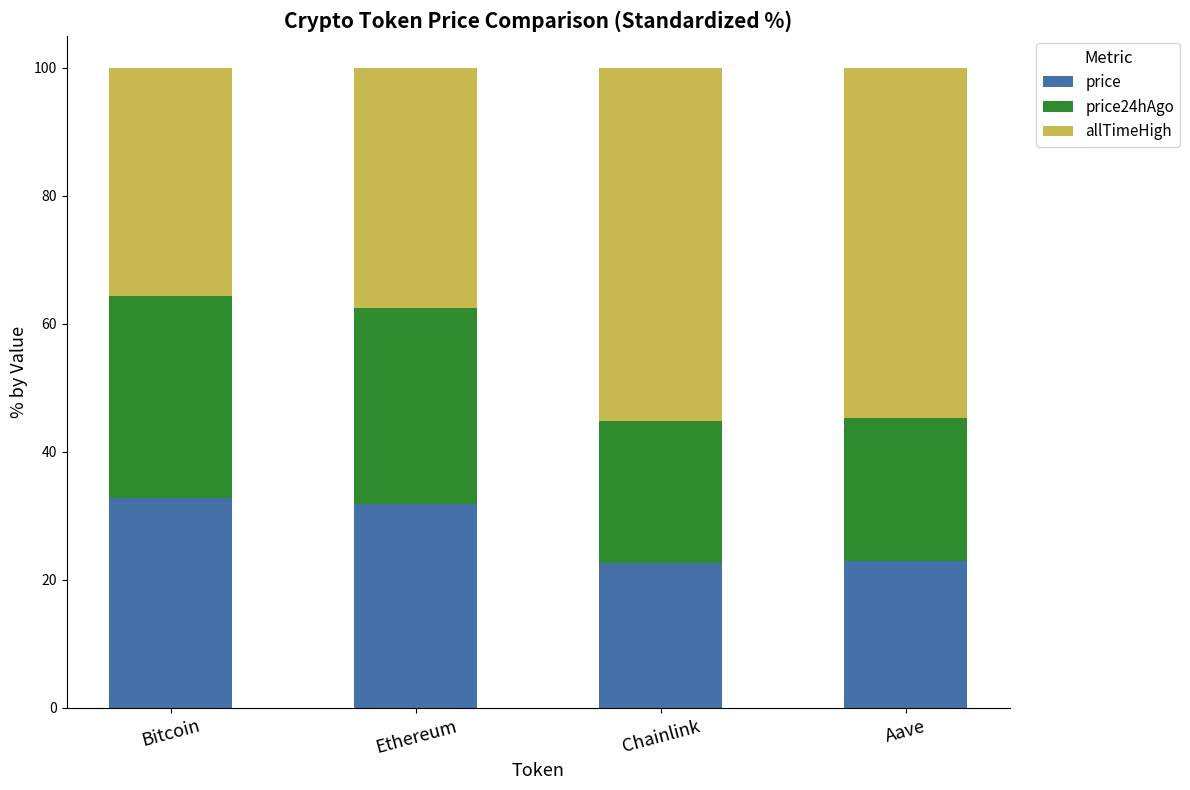

Does the chart contain stacked bars?

Yes